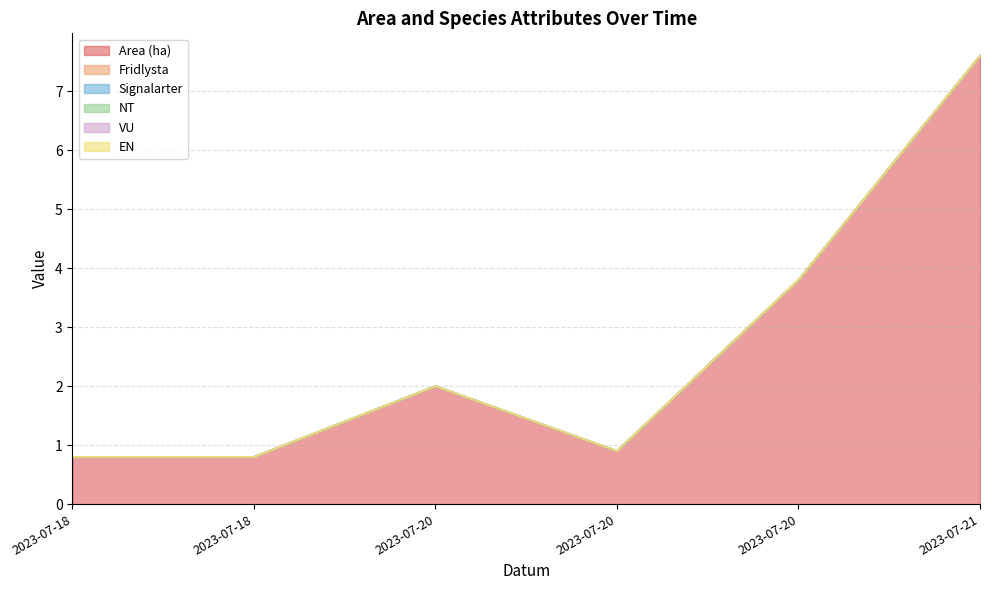

True or false: Signalarter has more than 1 interior local peaks.

False